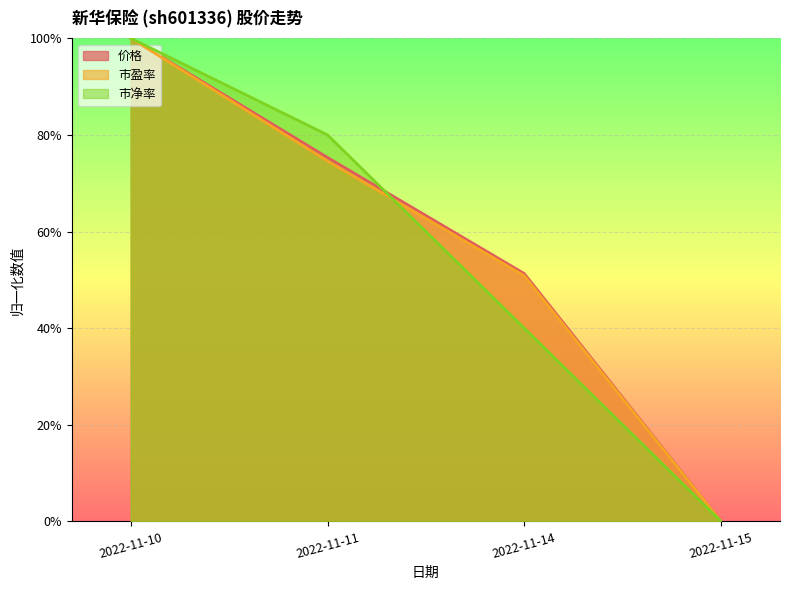

At which label is 市盈率 closest to 0?

2022-11-15